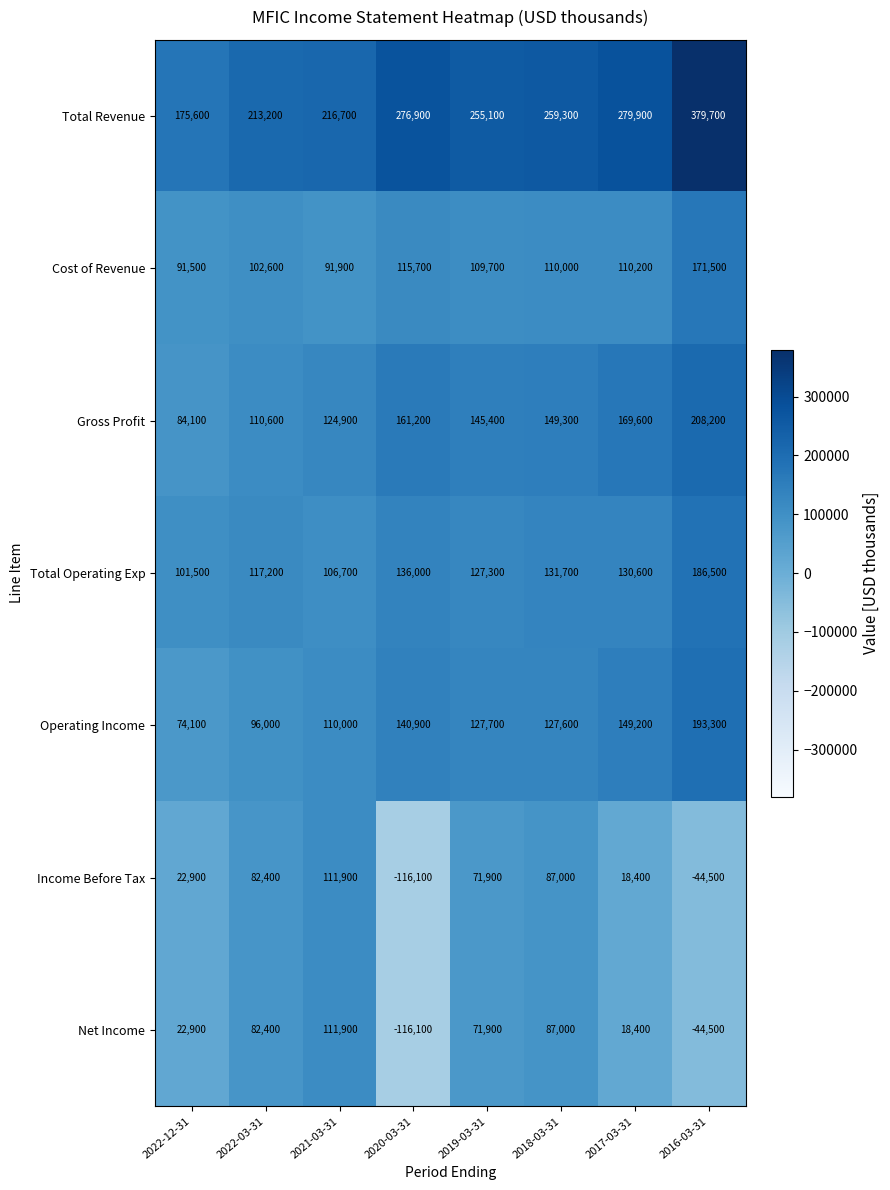

Where is Income Before Tax nearest to the value -2100?

2017-03-31